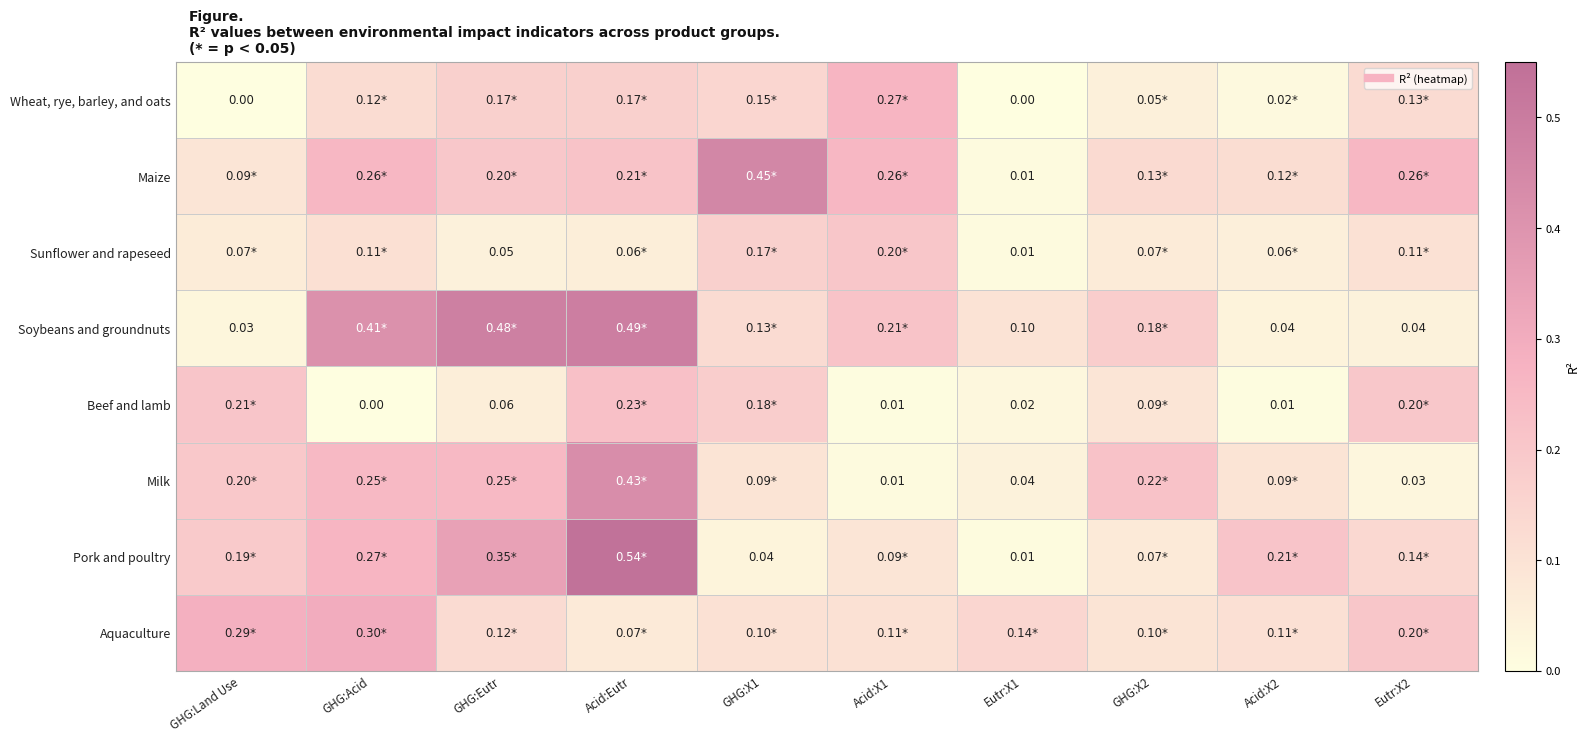

Read the Aquaculture value at Eutr:X2.

0.2